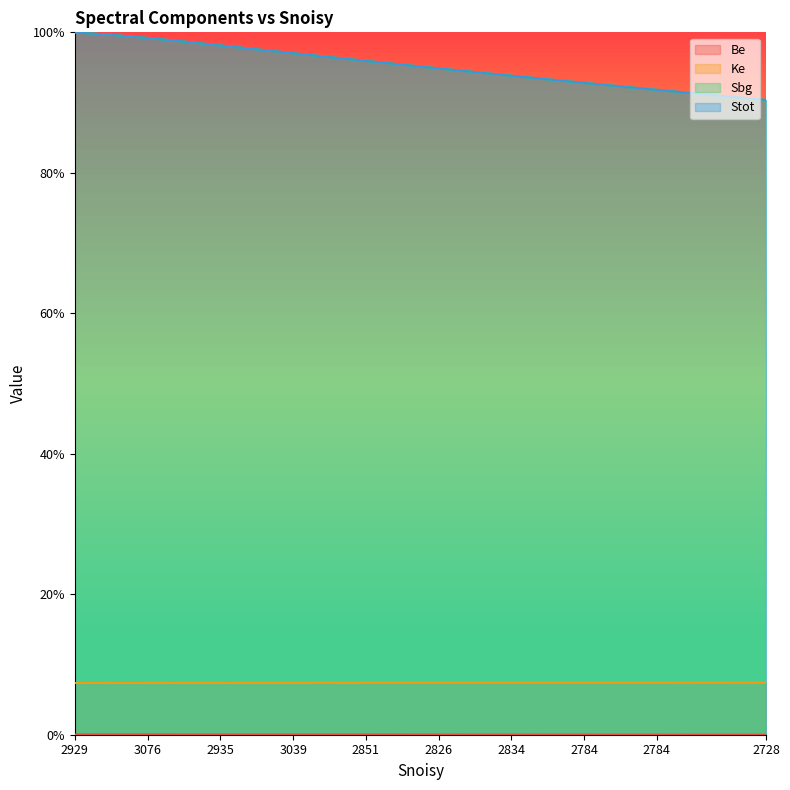

Does the chart have visible grid lines?

No